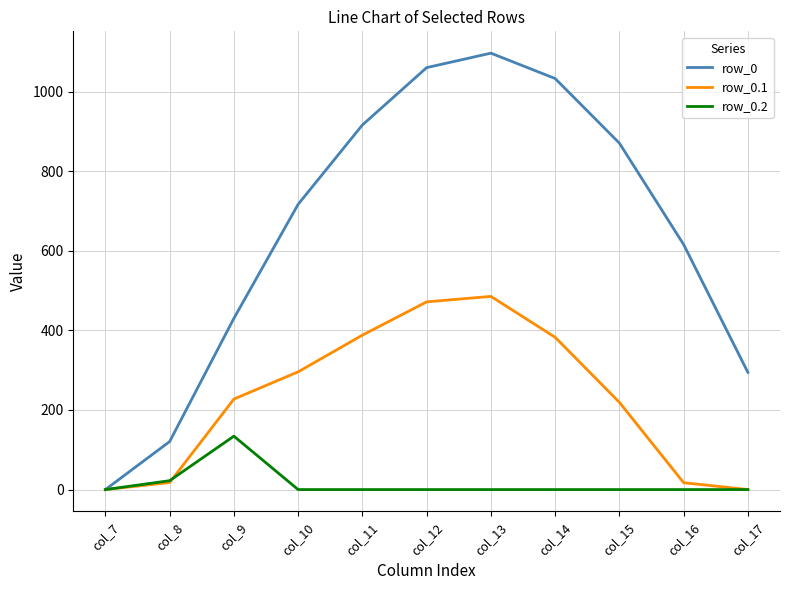

At col_15, list the series in order from largest to smallest.

row_0, row_0.1, row_0.2